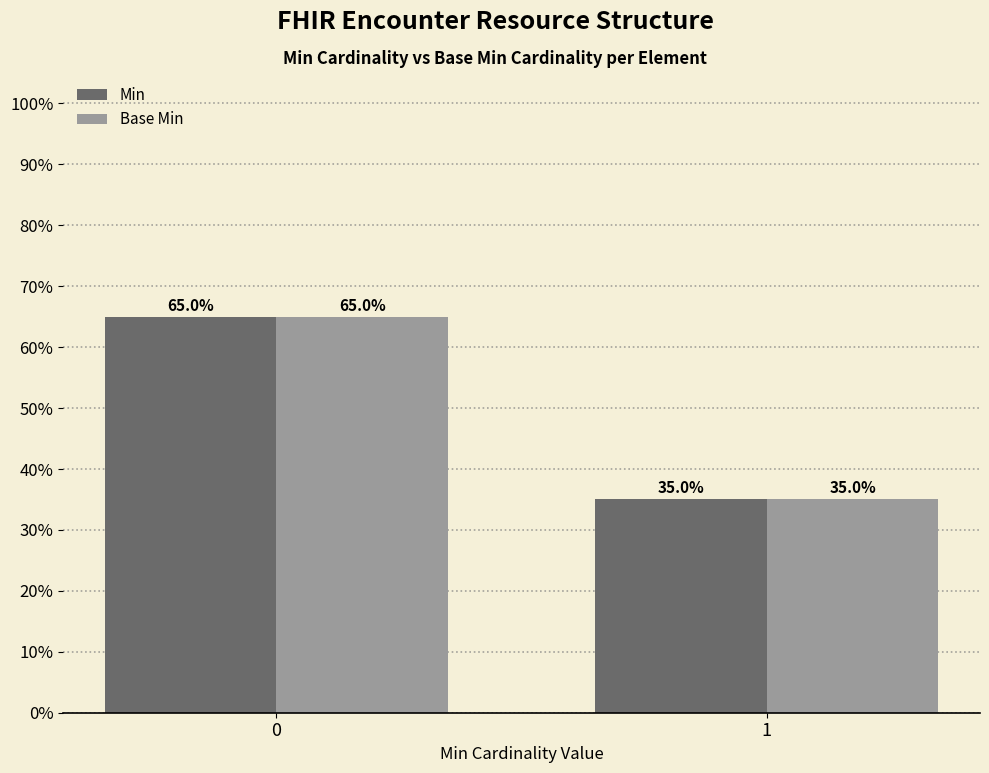

What is the value of the Base Min bar at the 1st from the left?

65